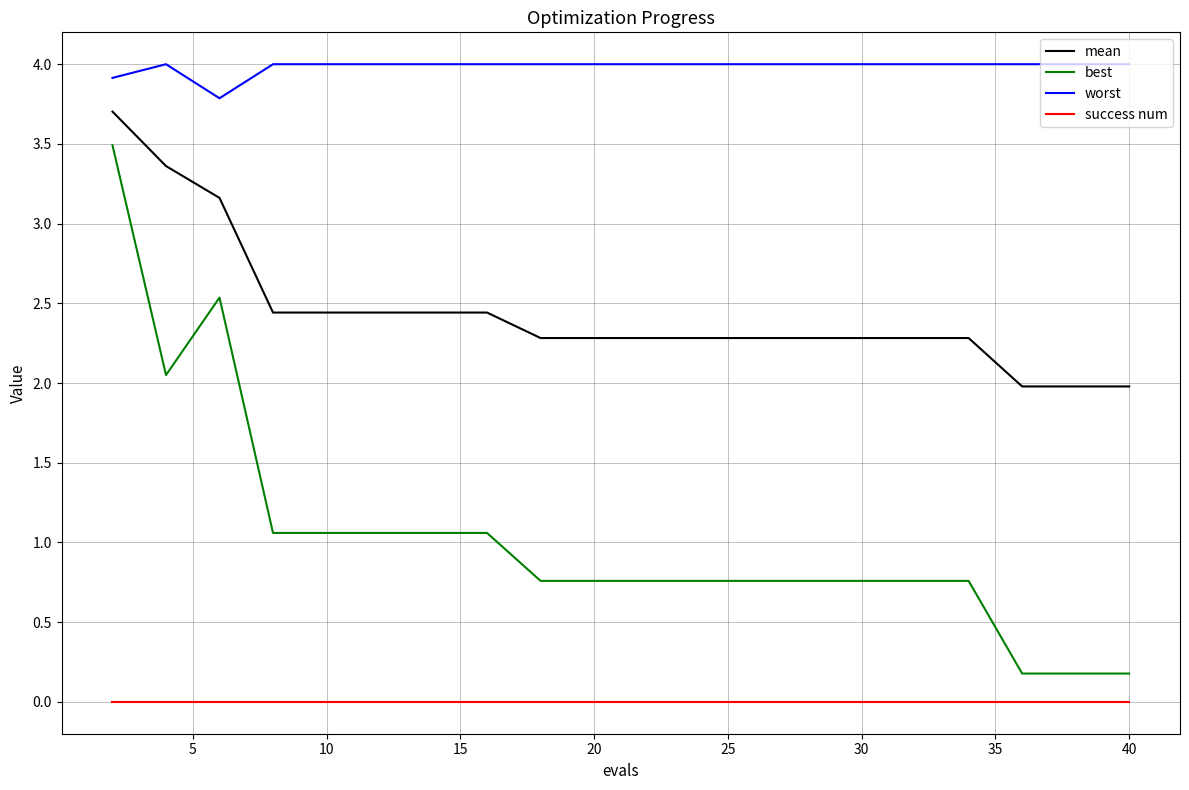

Does the chart have visible grid lines?

Yes